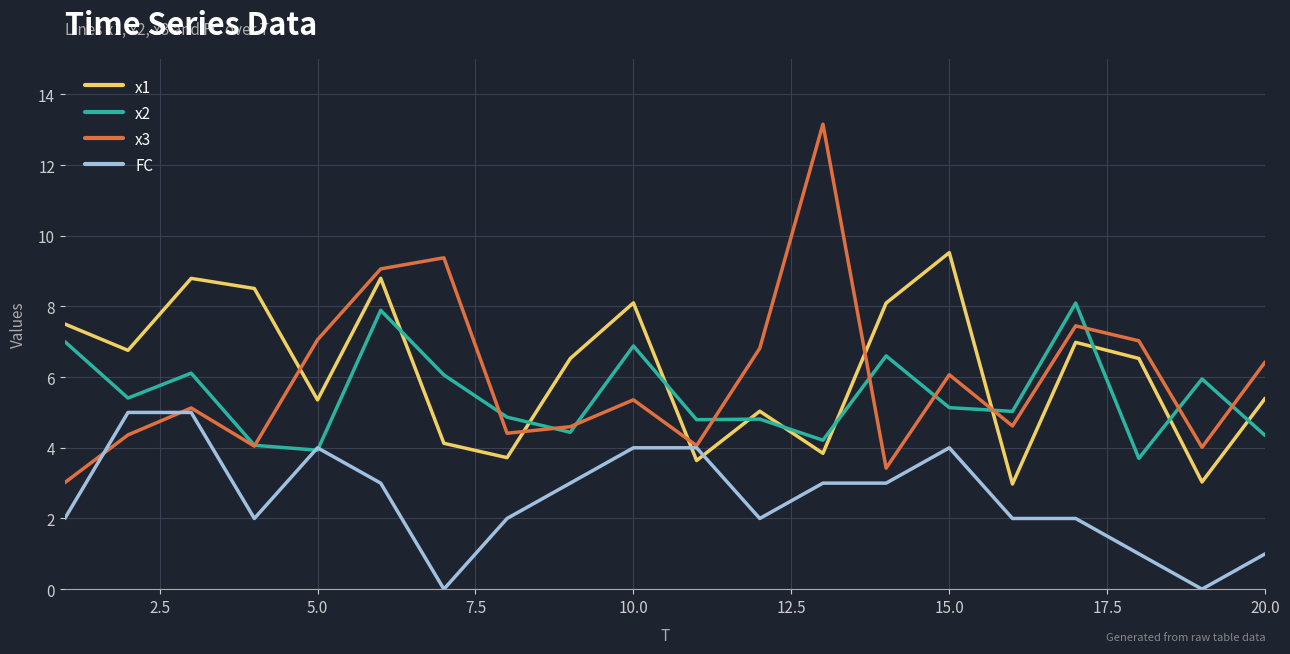

At how many categories does at least one series exceed 12?

1